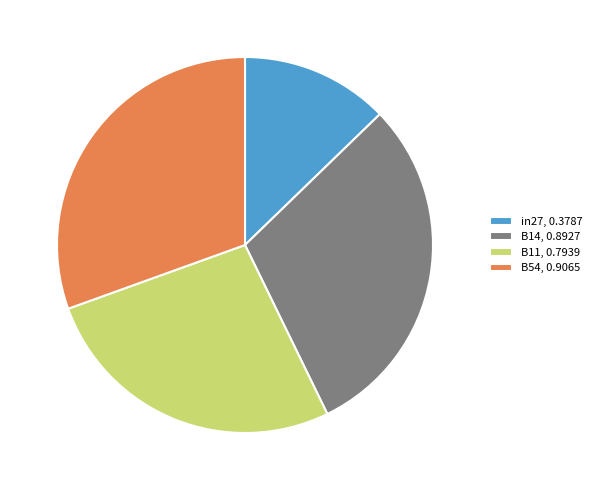

Do in27, 0.3787 and B11, 0.7939 together represent more than half of the pie?

No